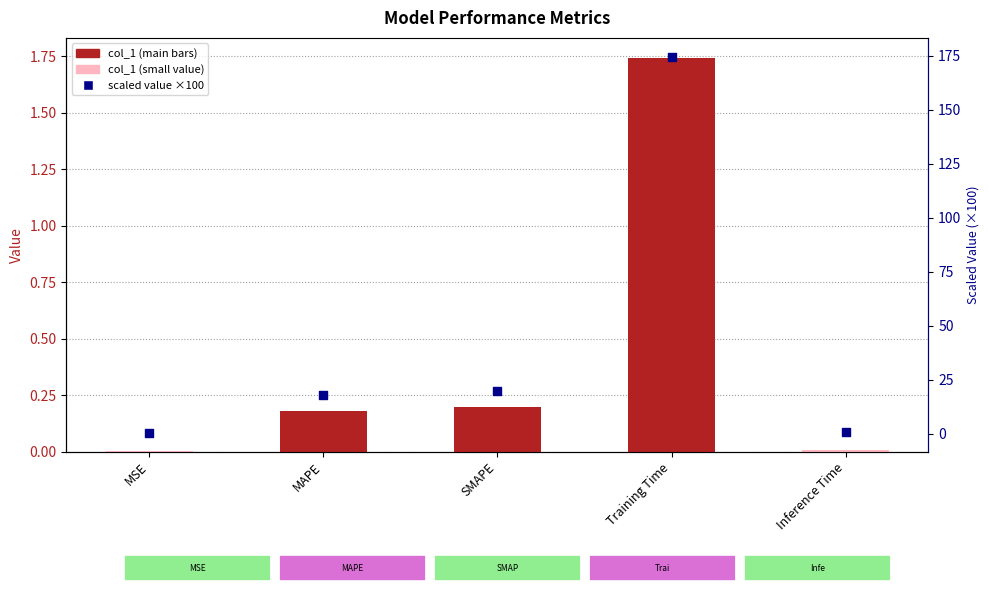

At which category is the sum across all series the highest?

Training Time